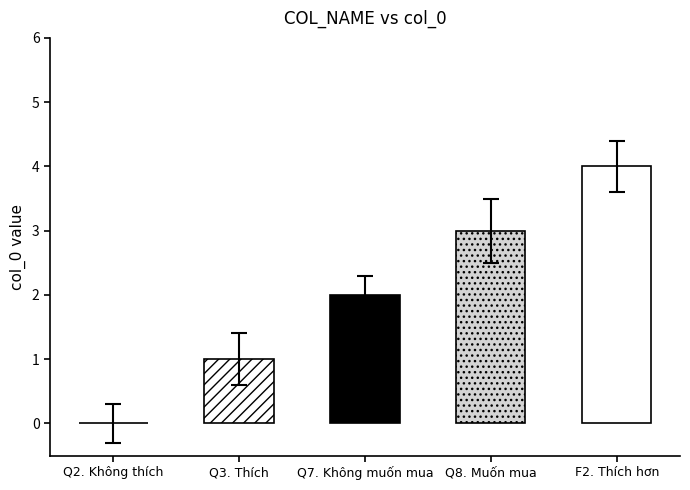

What is the difference between the maximum and second lowest values?

3